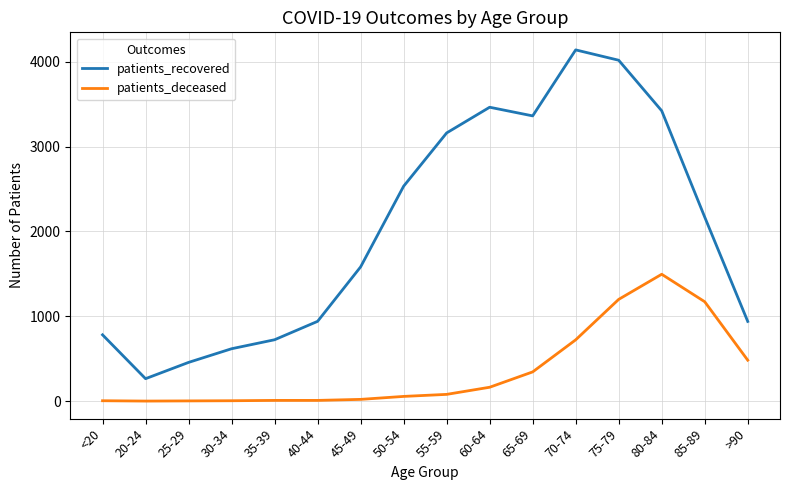

At which category does the chart reach its peak across all series?

70-74